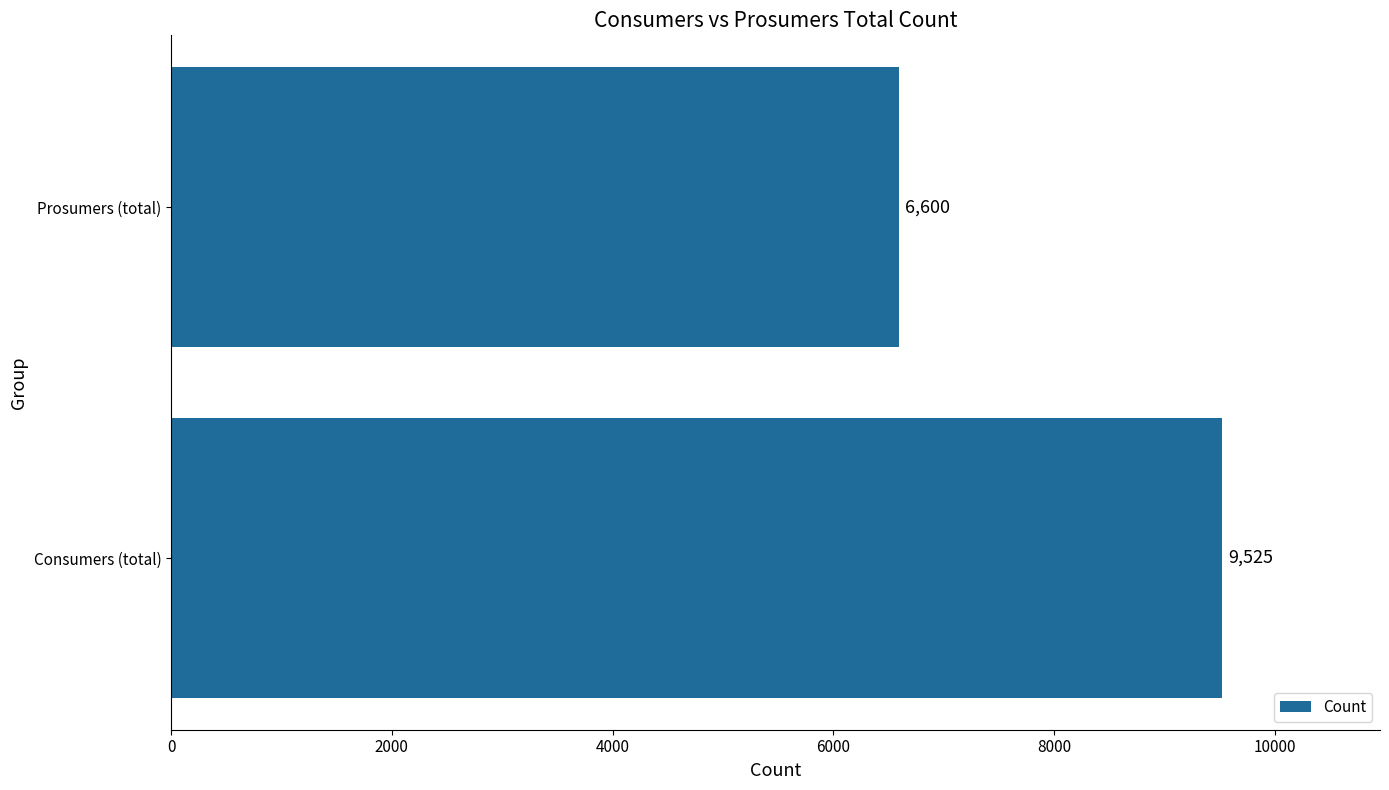

How many series are shown in this chart?

1